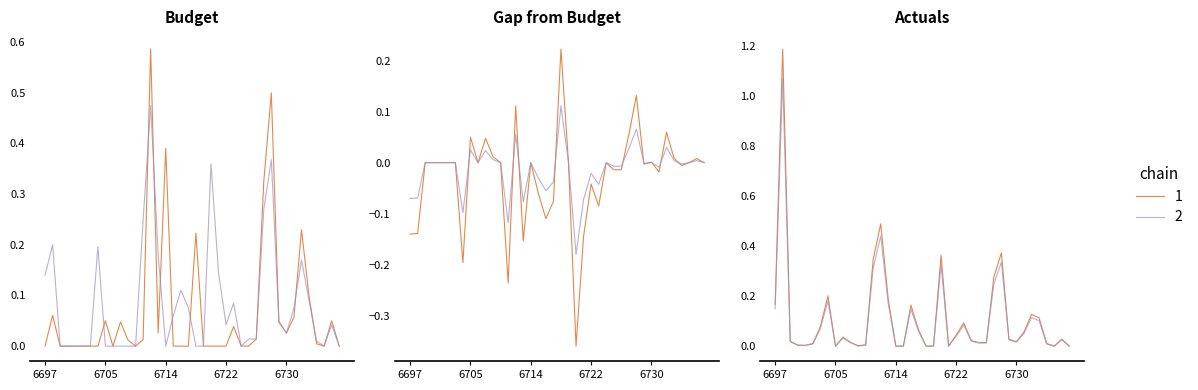

Which series changed the most between 6705 and 6727?

Actuals